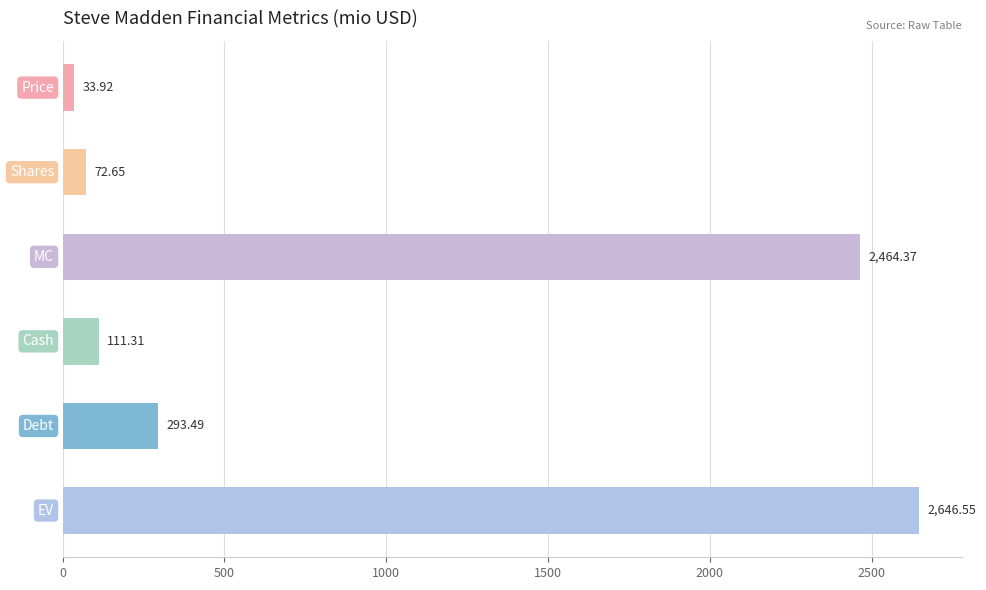

What is the difference between the second highest and minimum values?

2430.4